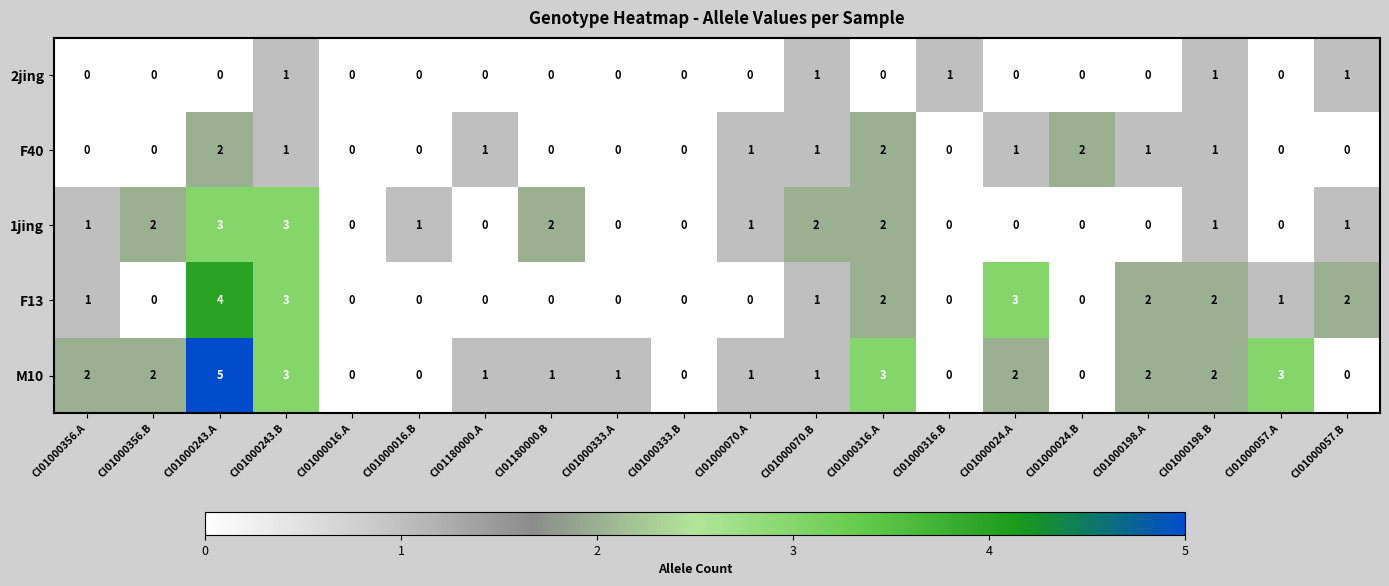

What is the sum of the F13 values at CI01000356.B and CI01000243.A?

4